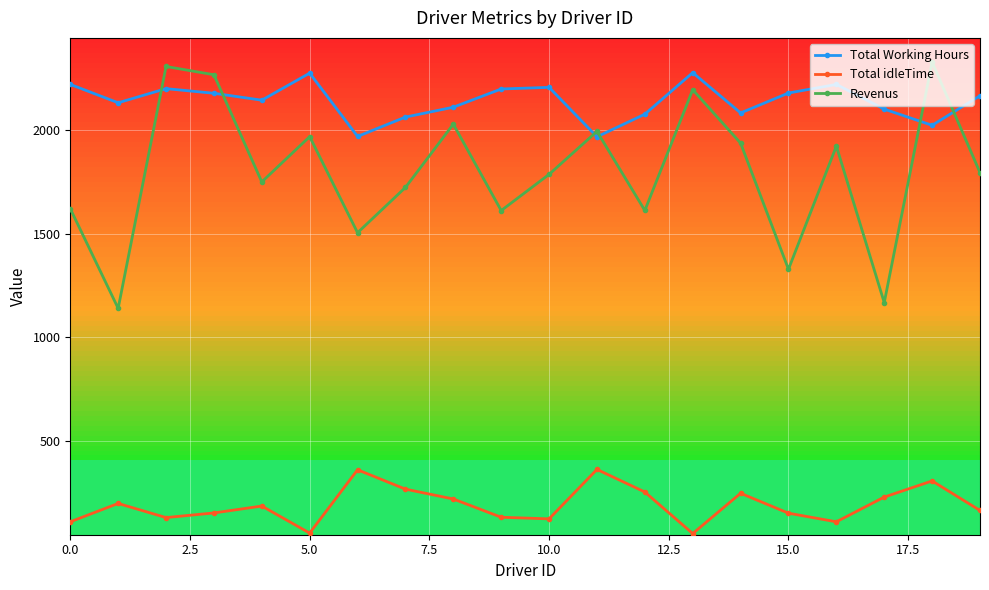

What is the sum of all Total idleTime values?

3863.5